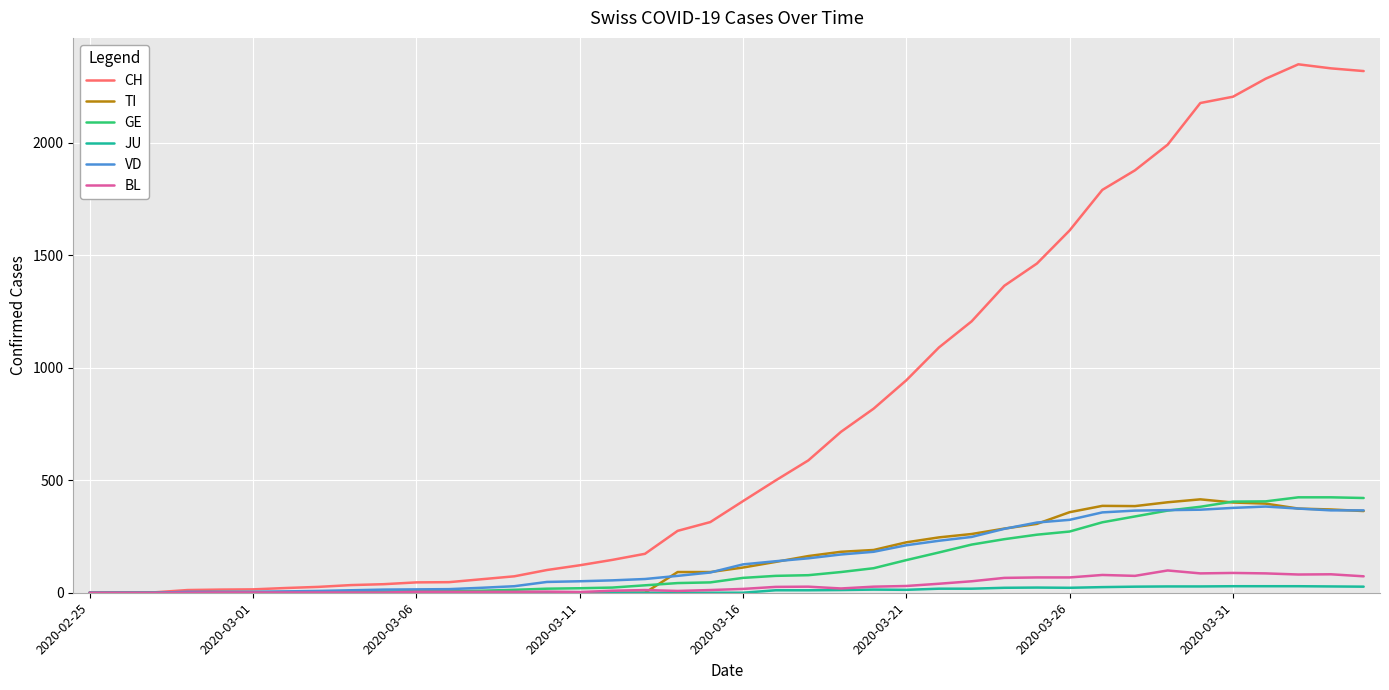

What is the difference between the maximum and minimum values in the TI series?

415